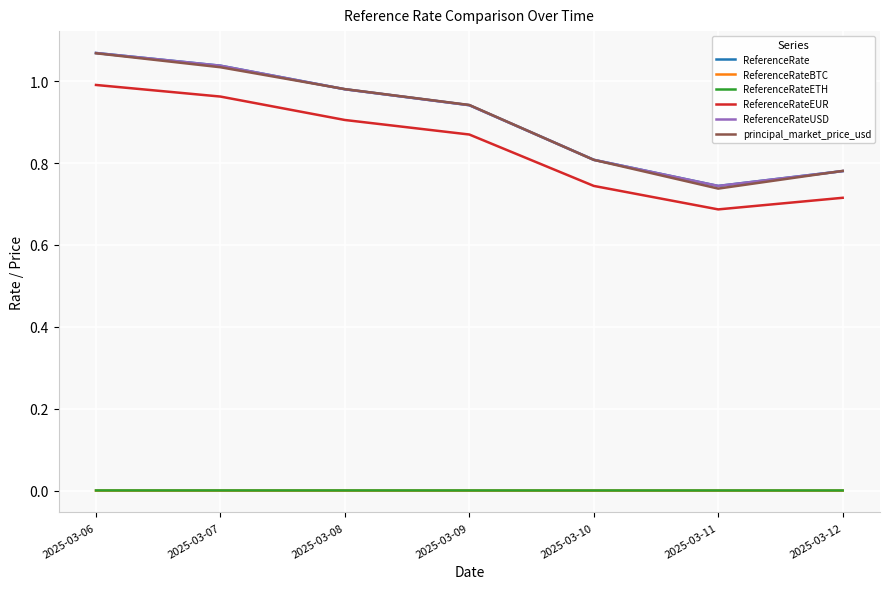

True or false: ReferenceRateUSD and ReferenceRate cross at least once.

False